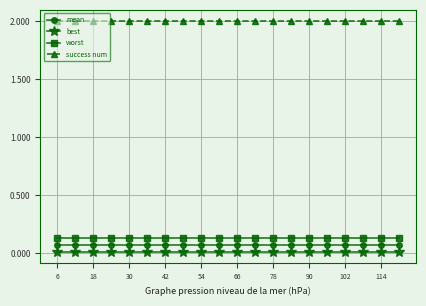

True or false: best and success num cross at least once.

False